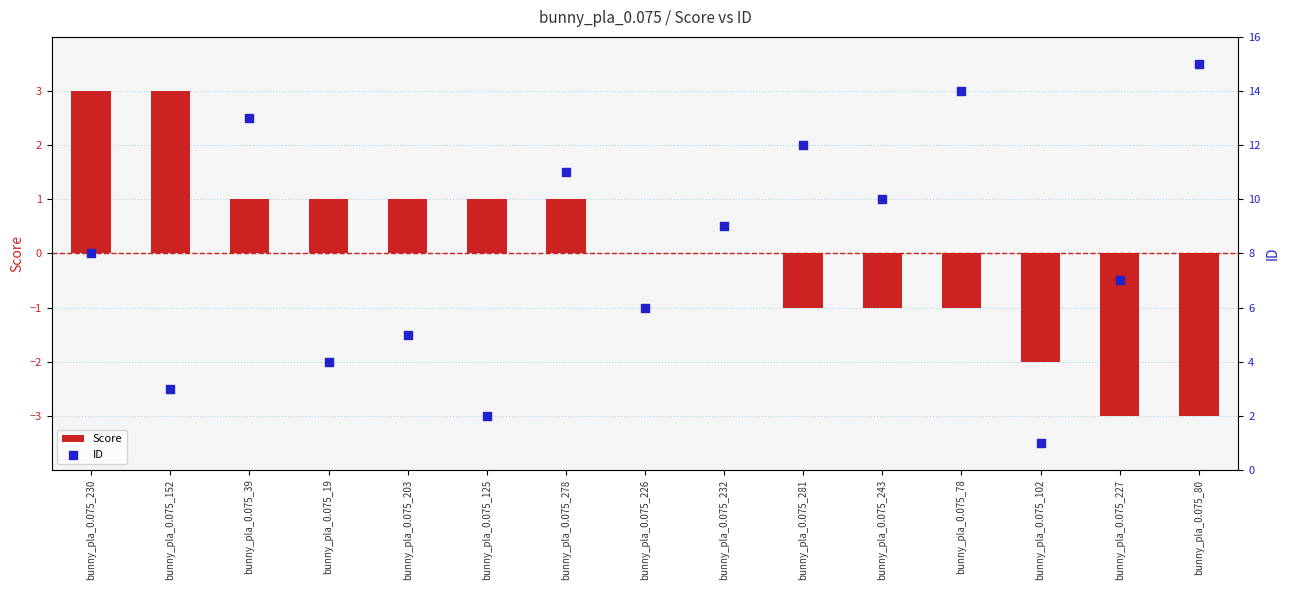

Which series reaches the maximum Y coordinate?

ID